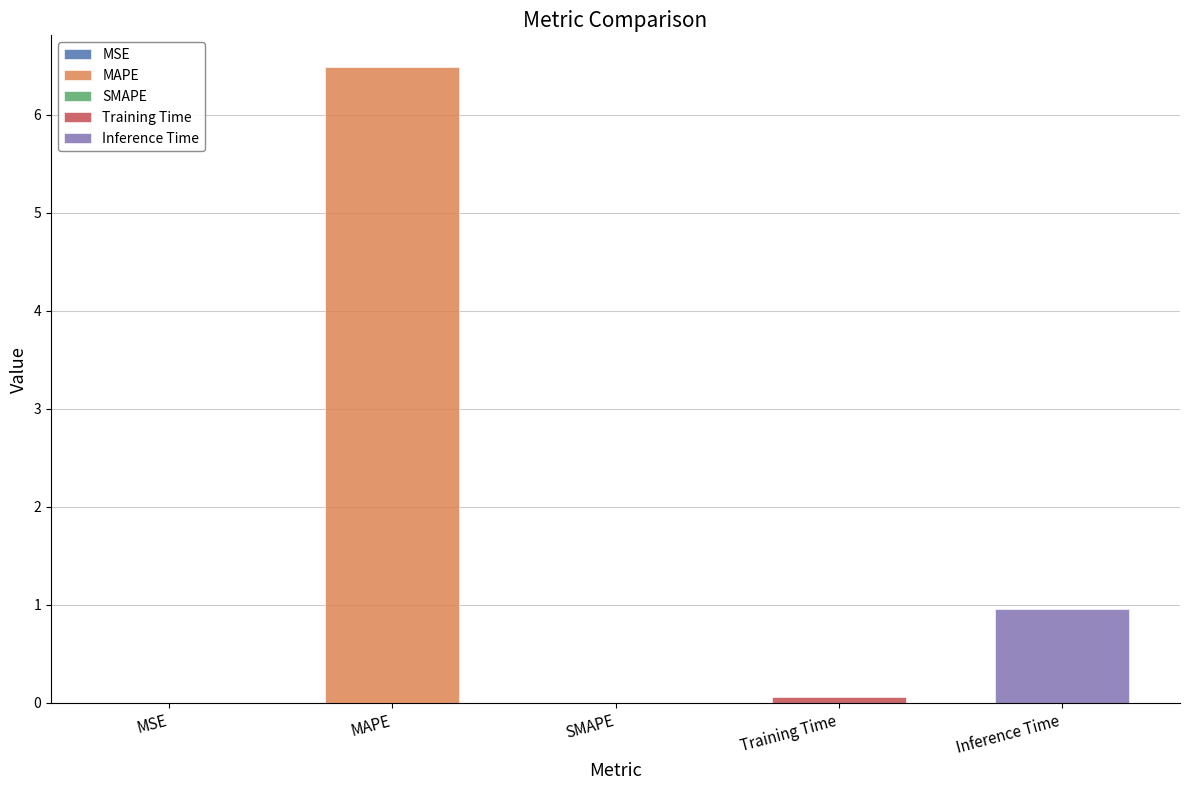

Reading left to right, what are all the values shown in this chart?

MSE=0.0	MAPE=6.5	SMAPE=0.0	Training Time=0.1	Inference Time=1.0